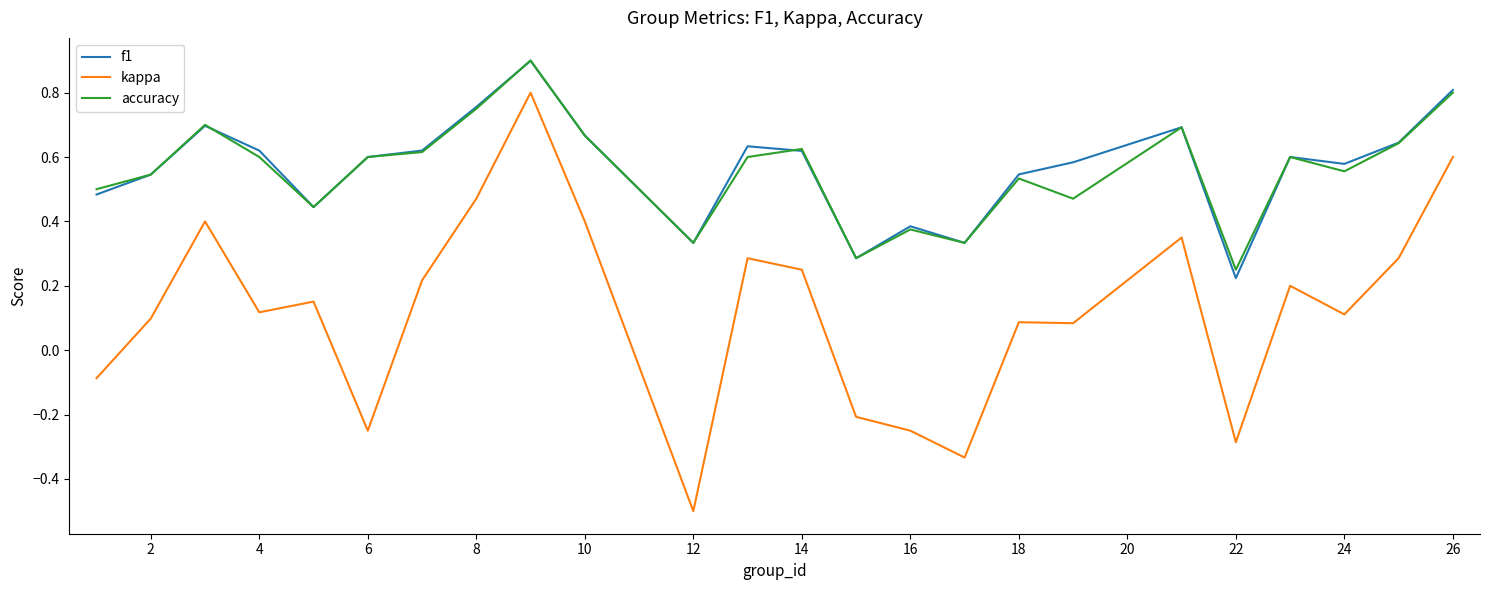

Which series has the largest range (max minus min)?

kappa